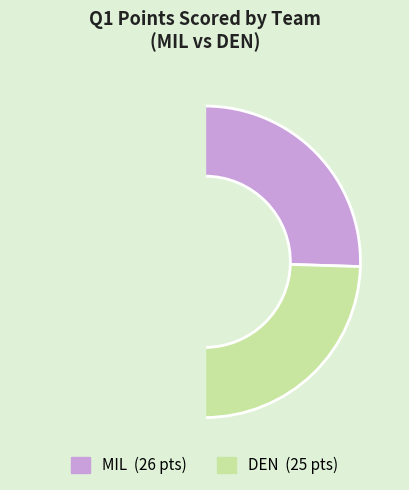

Count the number of slices in the pie.

3